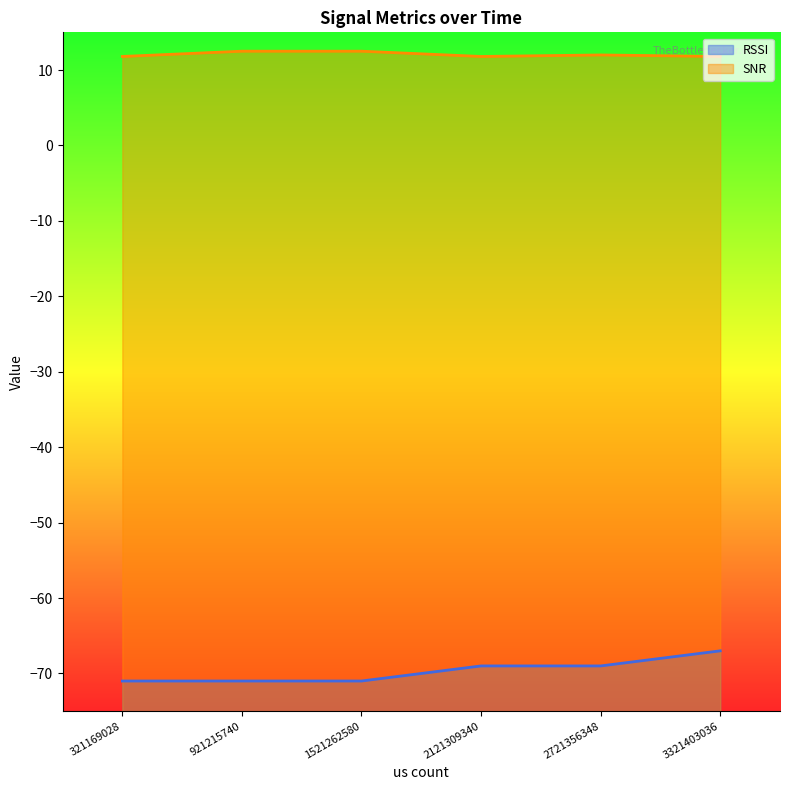

What is the total value across all series at 3321403036?

-55.2